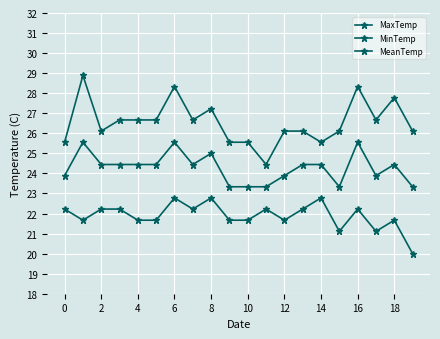

Does the chart have visible grid lines?

Yes